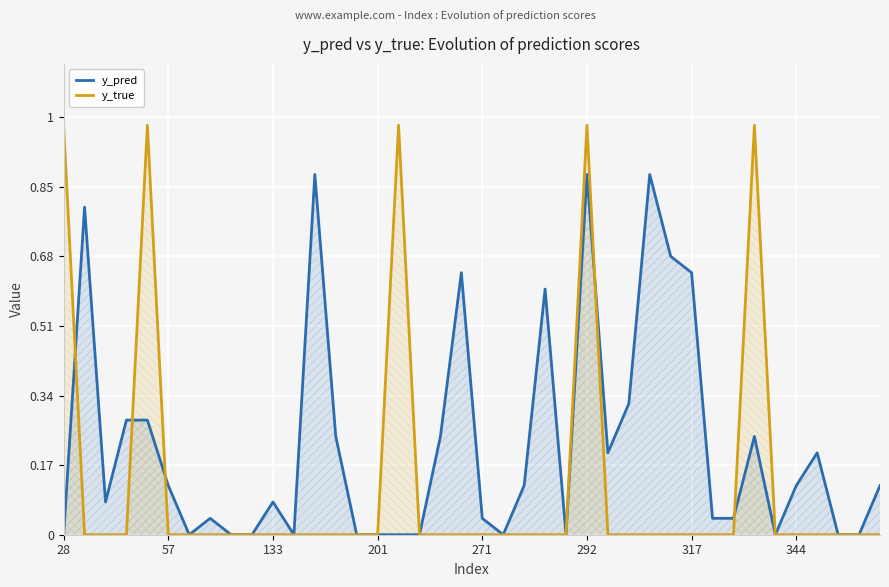

What is the sum of the y_true values at 133 and 28?

1.0